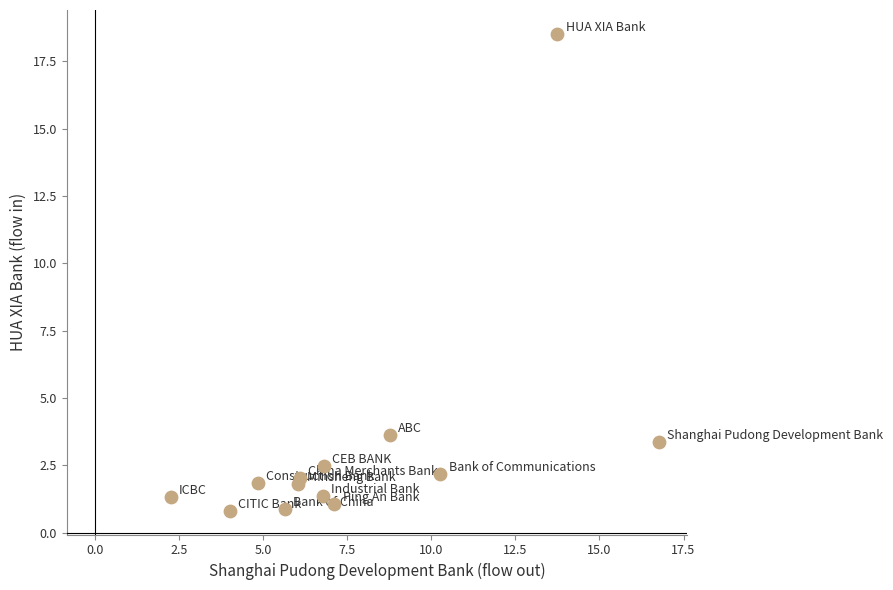

What is the range of Y values (max minus min)?

17.7